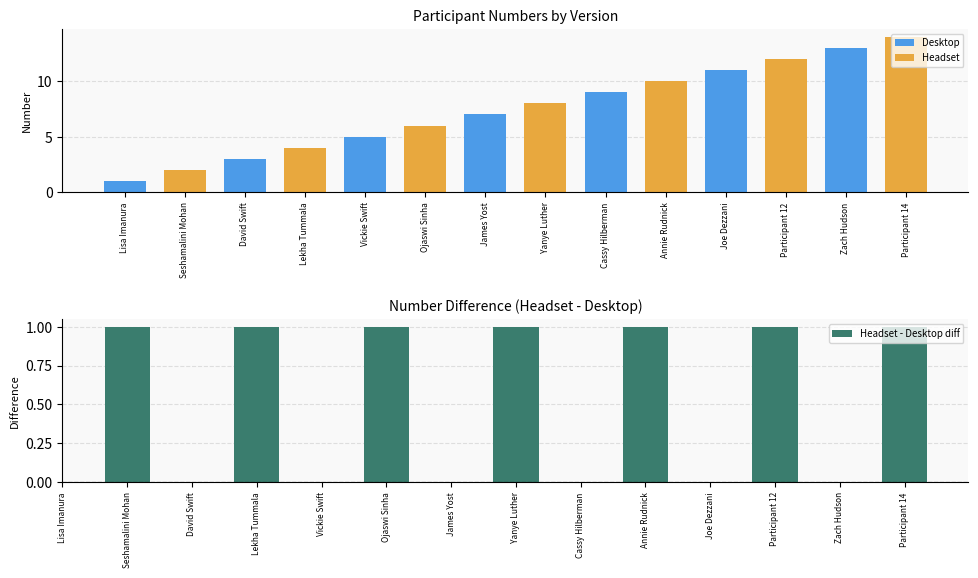

What is the difference between the maximum and minimum values in the Desktop series?

12